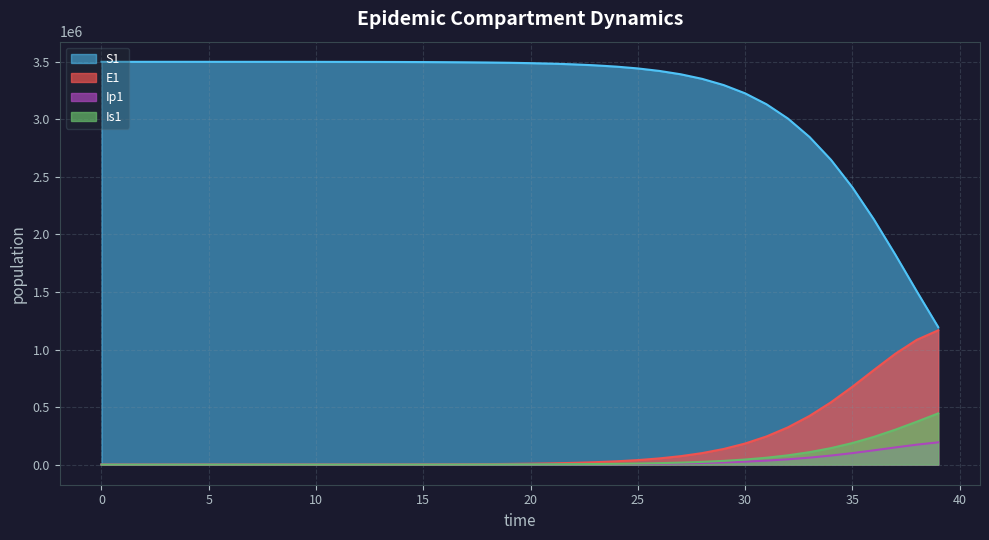

The Is1 series shows 1.5 at 0. True or false?

False